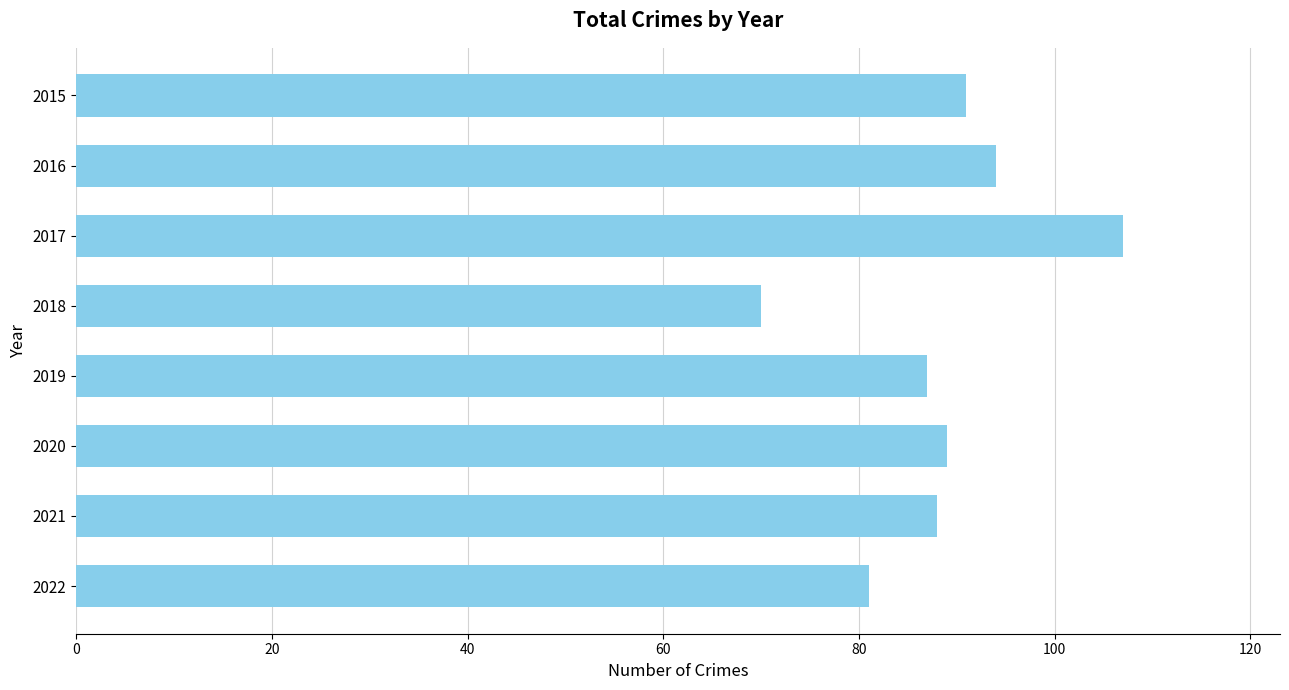

At which category does the chart reach its peak across all series?

2017